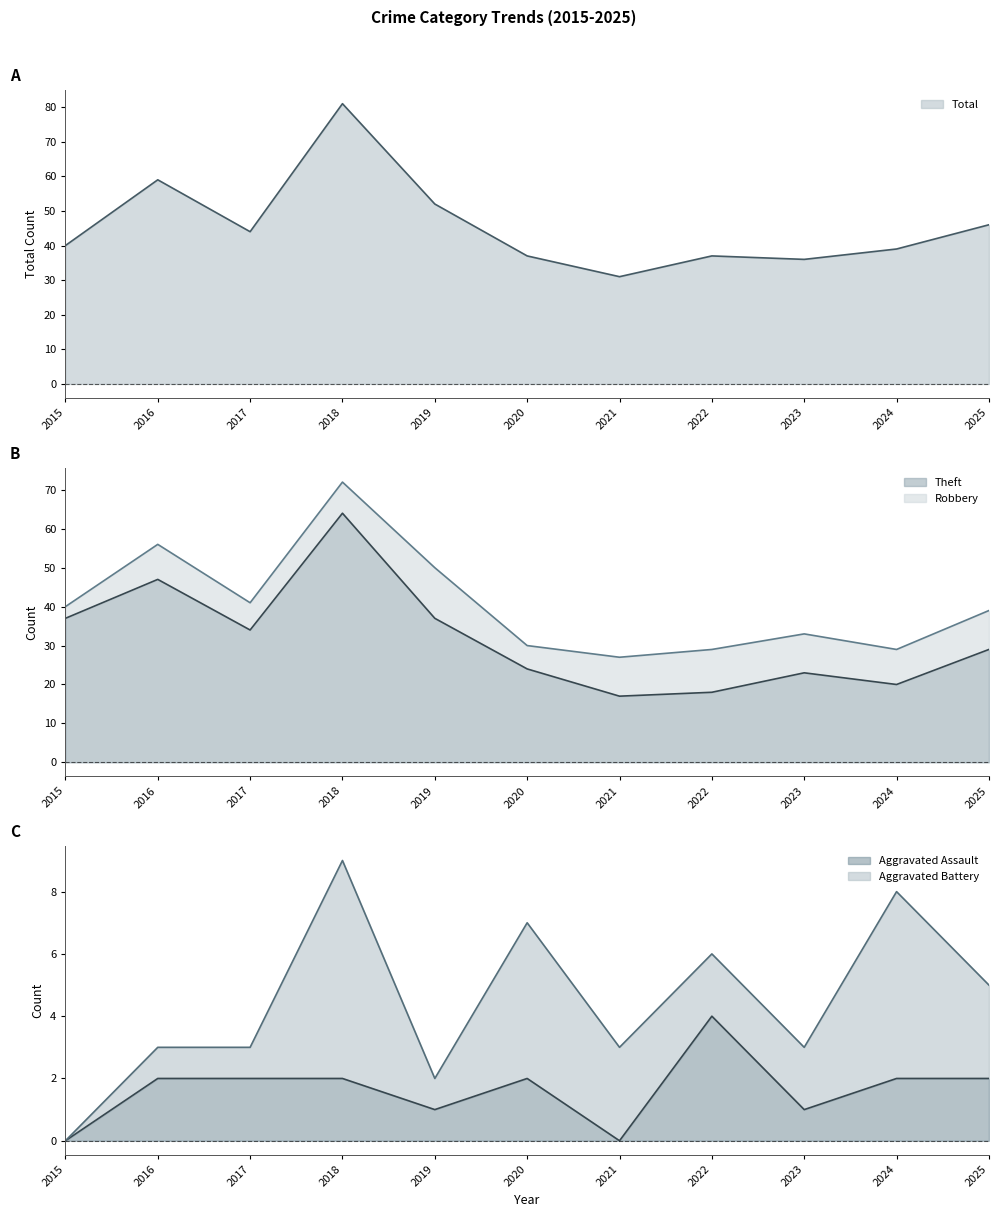

What is the lowest value of the Total series?

31